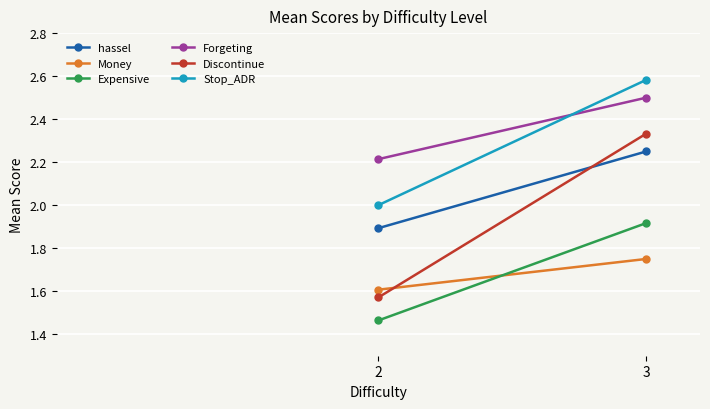

True or false: Forgeting has a value of 3.6 at 2.

False